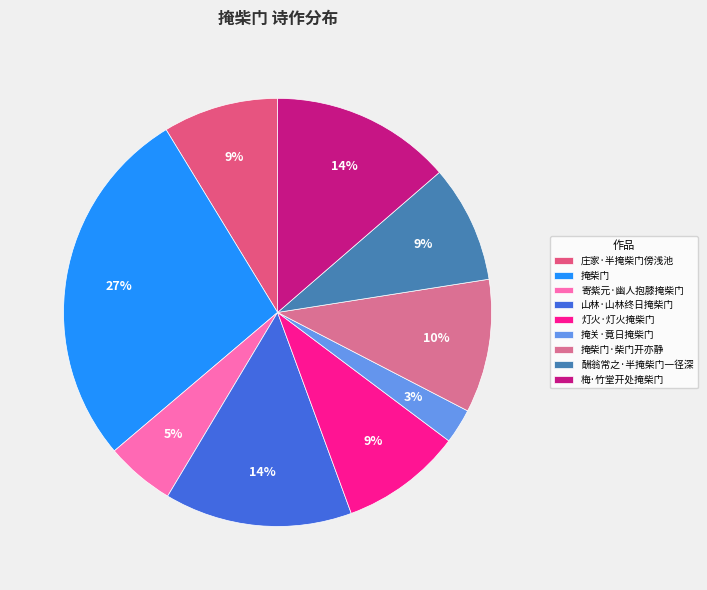

The 酬翁常之·半掩柴门一径深 slice represents 1% of the pie. True or false?

False